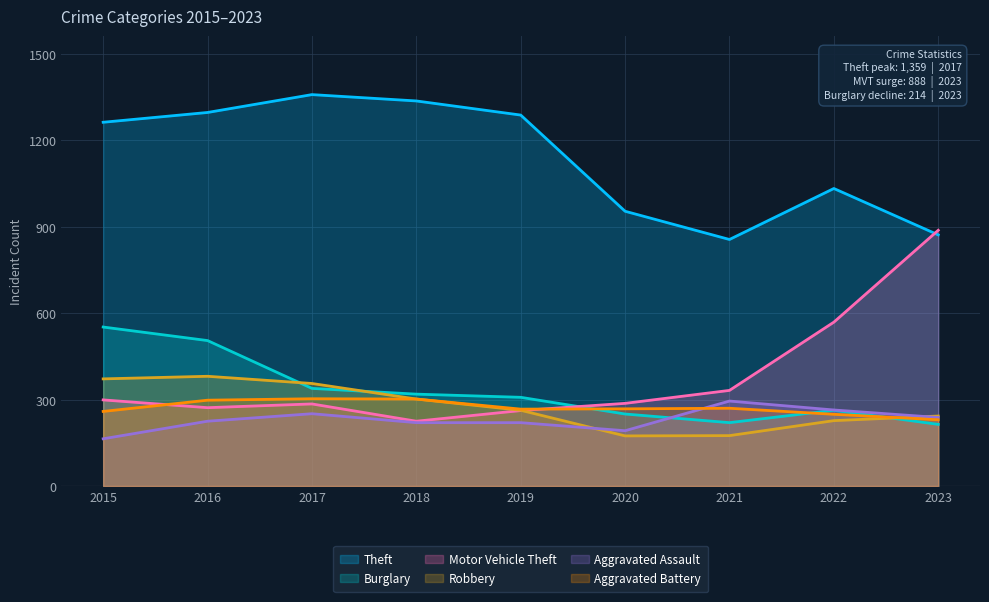

Rank the categories by Motor Vehicle Theft value from highest to lowest.

2023, 2022, 2021, 2015, 2020, 2017, 2016, 2019, 2018